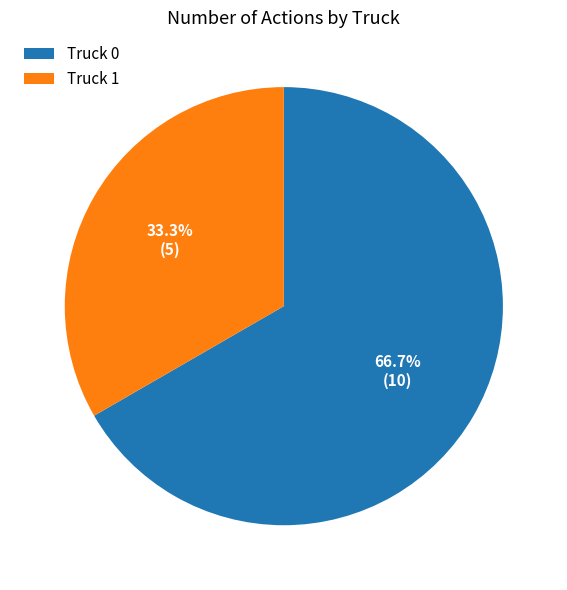

Is there a majority slice in this chart?

Yes